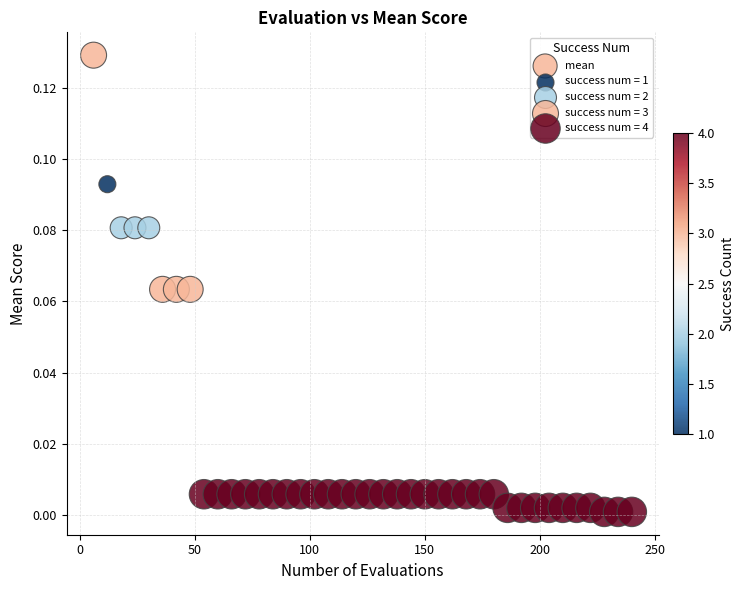

What is the range of X values (max minus min)?

234.0